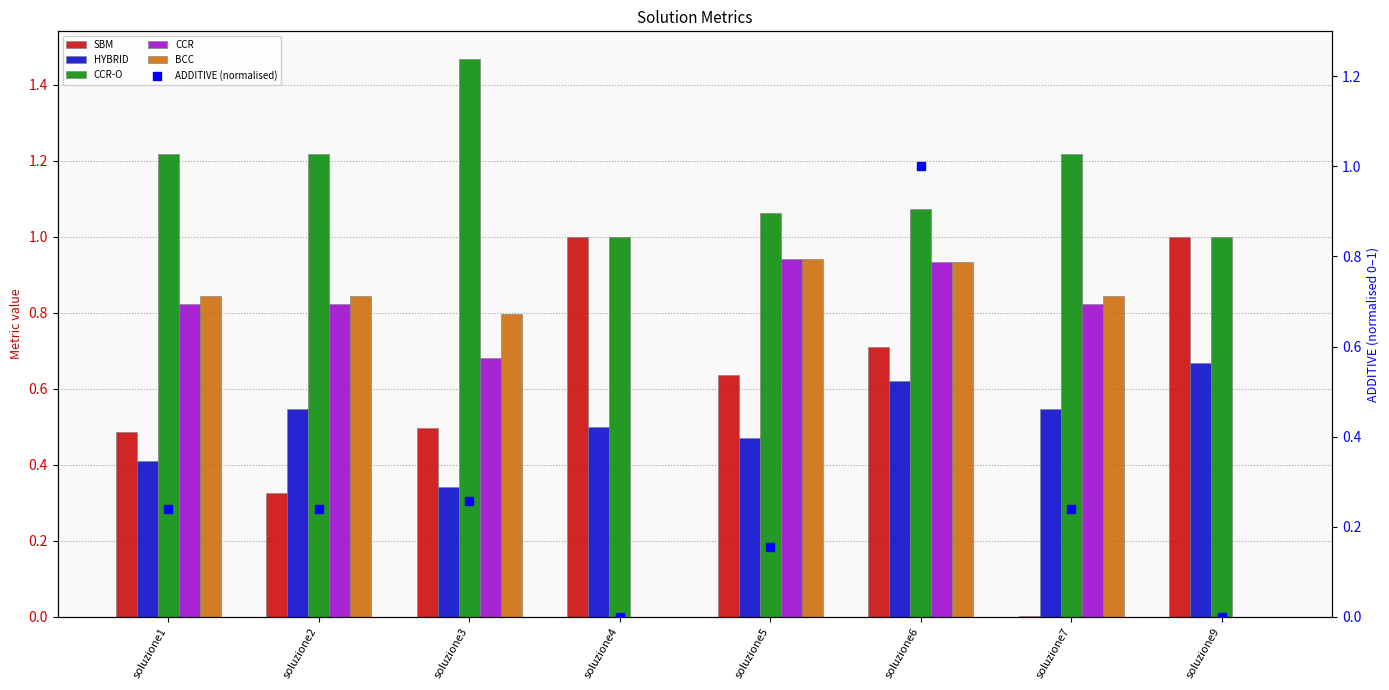

Which series has the largest total across all categories?

CCR-O